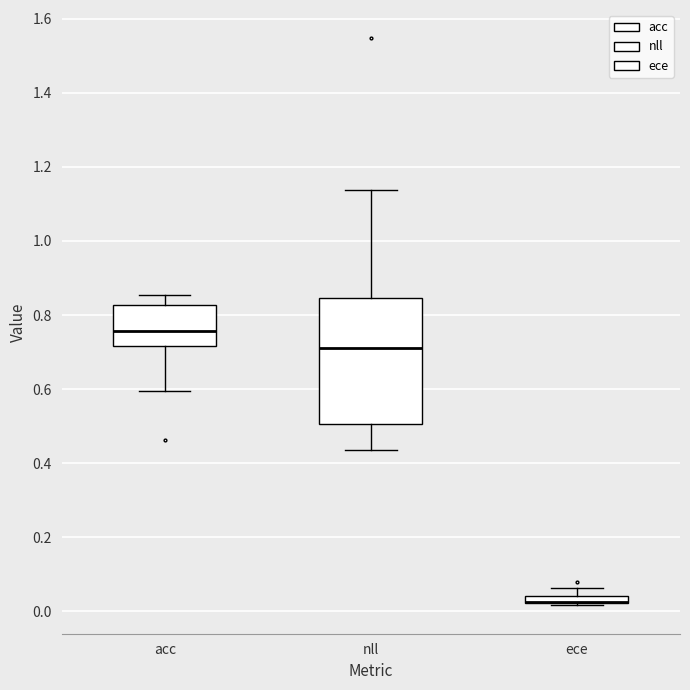

Where does the median line of the box for acc sit on the y-axis? The values are not printed on the chart, so give them approximately, as read against the axis.

0.76